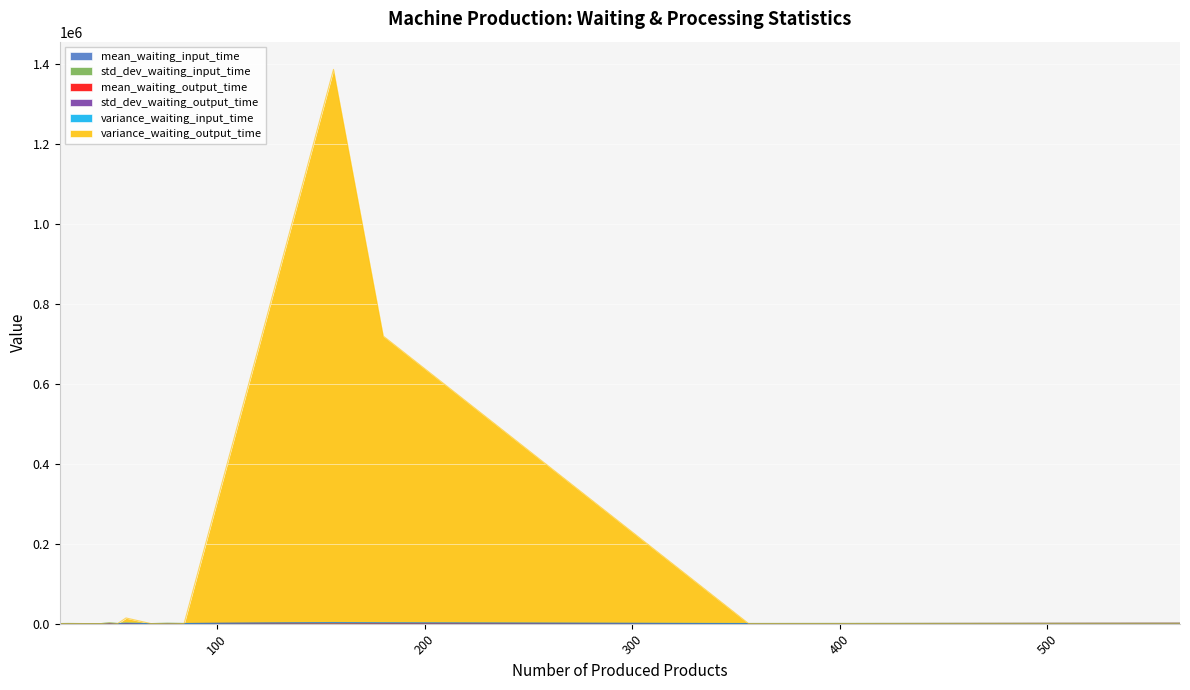

What is the label of the 8th point from the left?

48